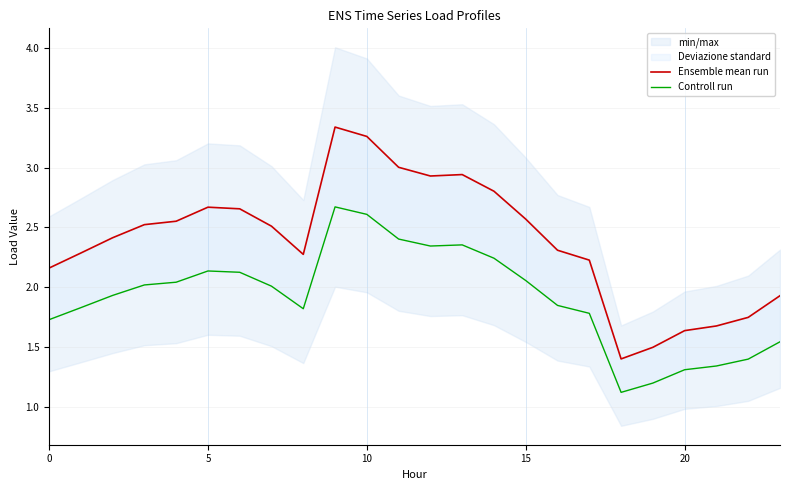

At 7, list the series in order from largest to smallest.

Ensemble mean run, Controll run